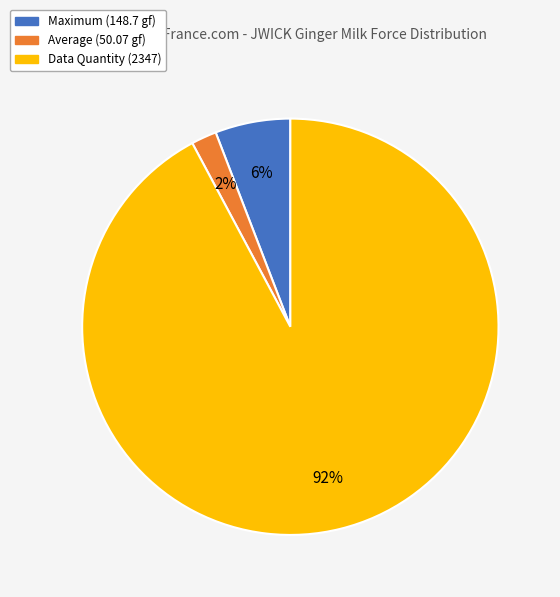

Is there a majority slice in this chart?

Yes